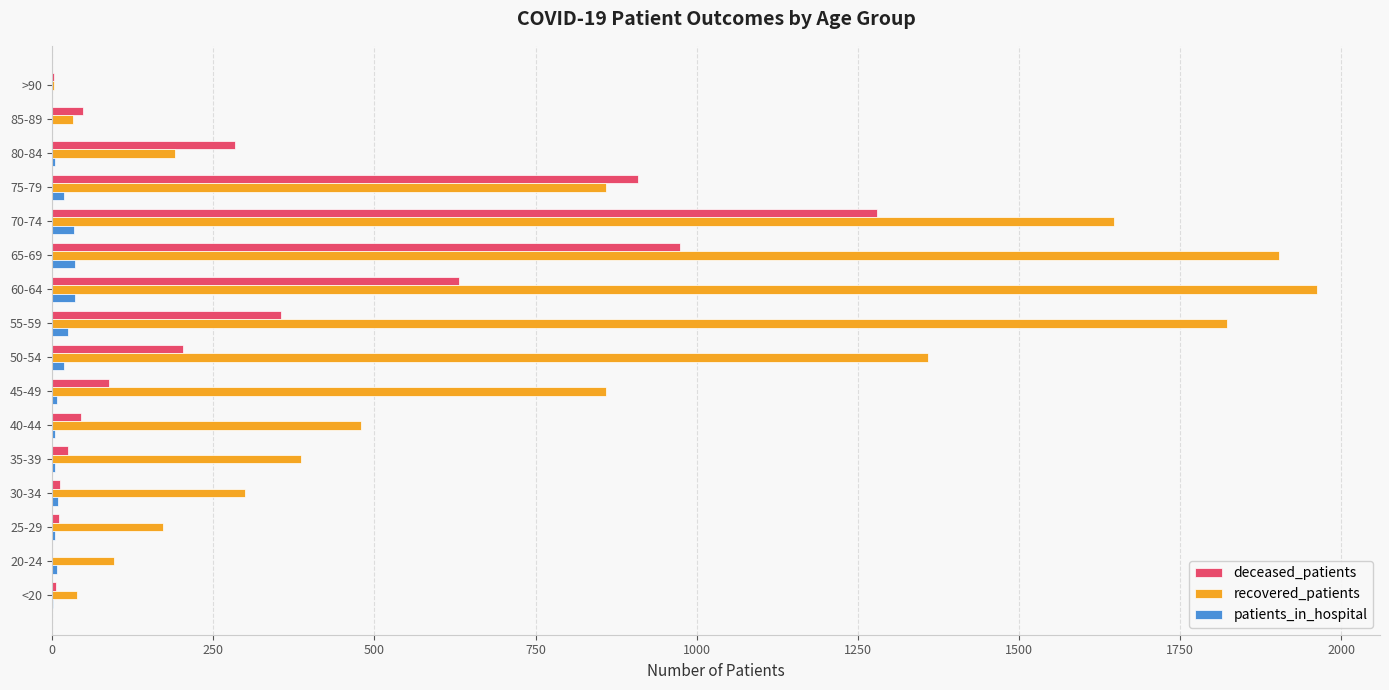

True or false: deceased_patients has a value of 355 at 55-59.

True